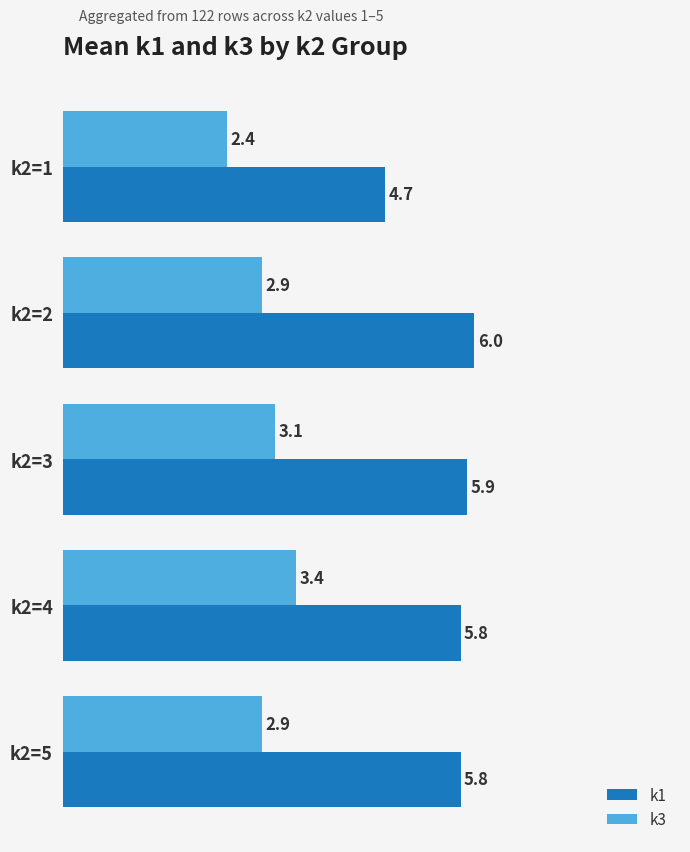

List the series in order of their overall mean, highest first.

k1, k3